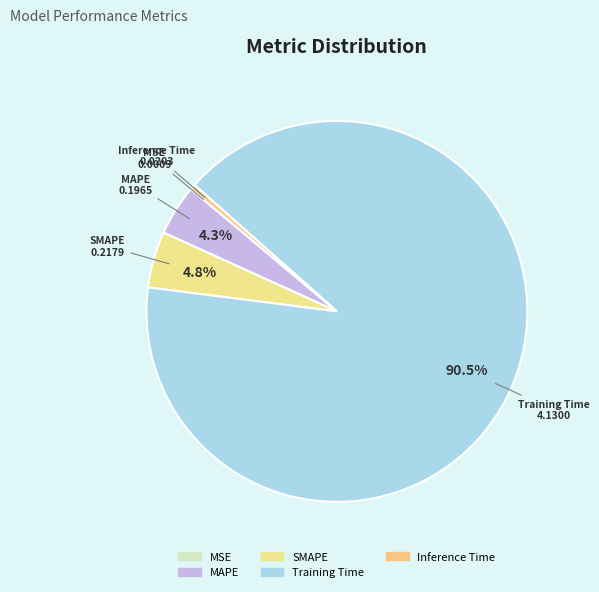

Which slice is the largest?

Training Time